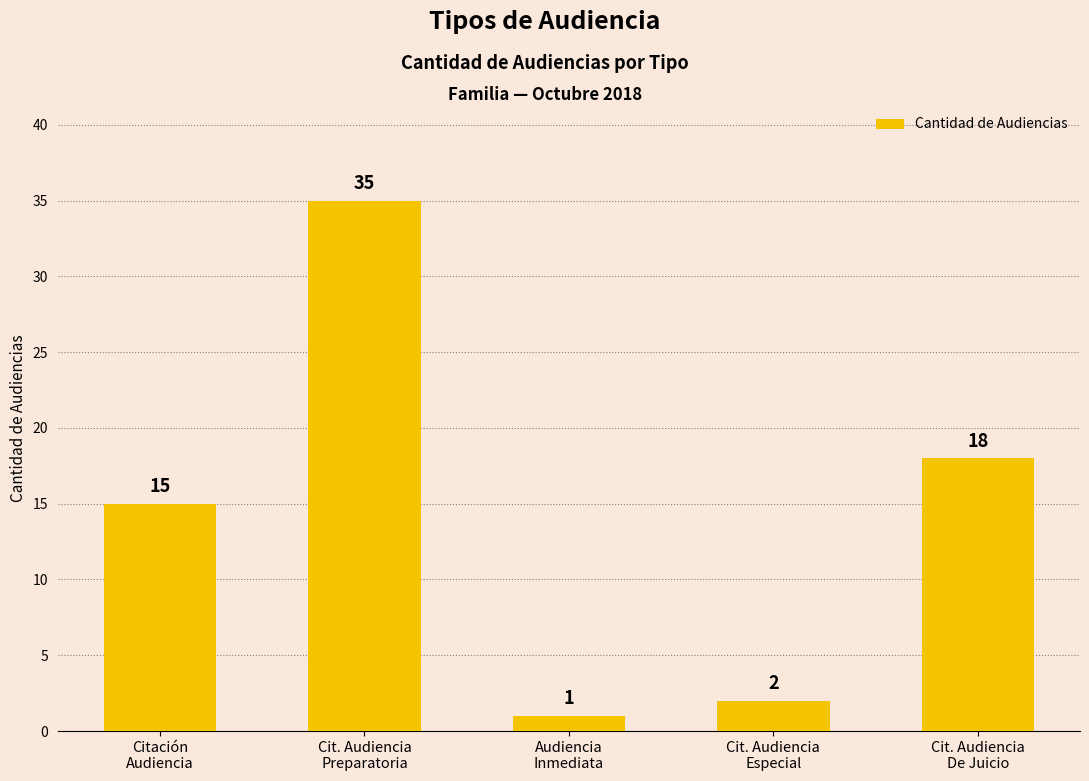

What is the label of the 3rd bar from the right?

Audiencia
Inmediata